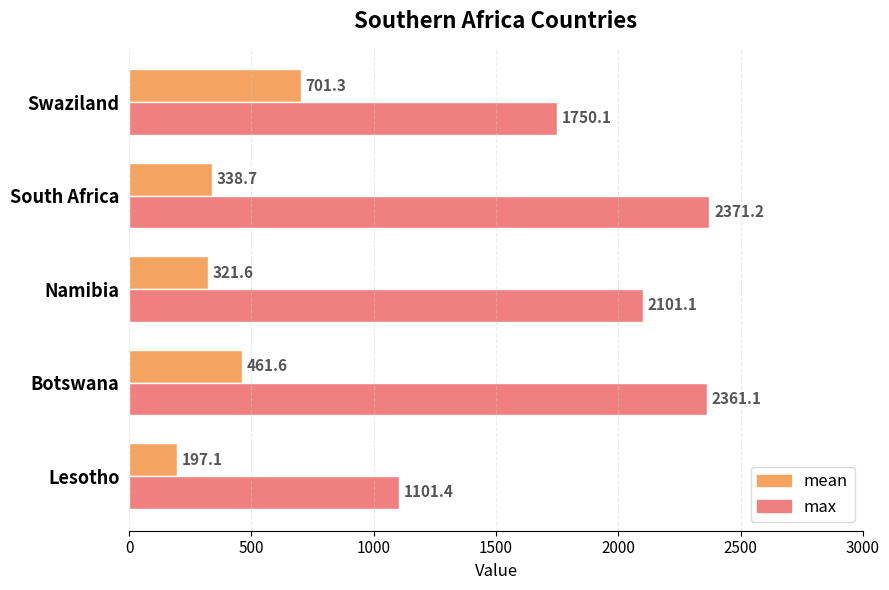

The mean series shows 701.3 at Swaziland. True or false?

True